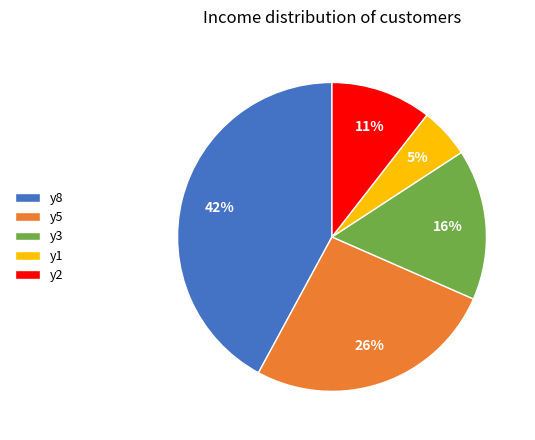

Rank the categories by value from highest to lowest.

y8, y5, y3, y2, y1